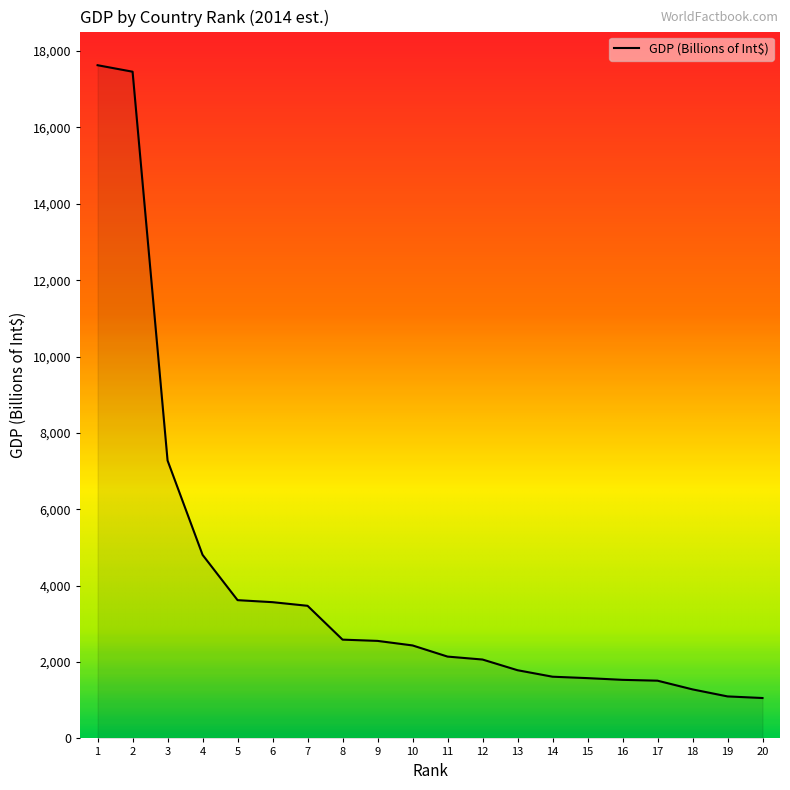

What is the change in value from 3 to 9?

-4723